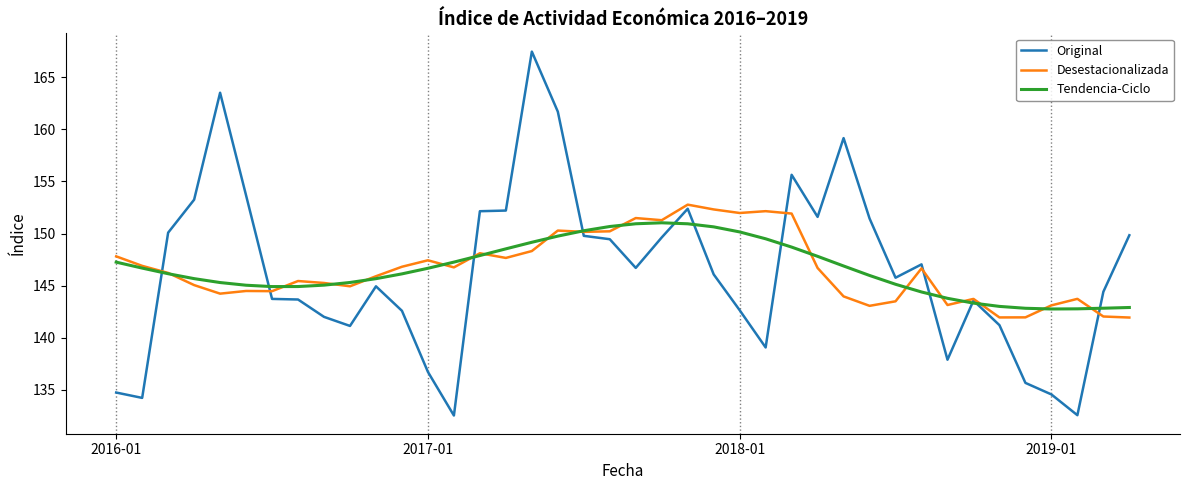

What is the average value of the Tendencia-Ciclo series?

146.6